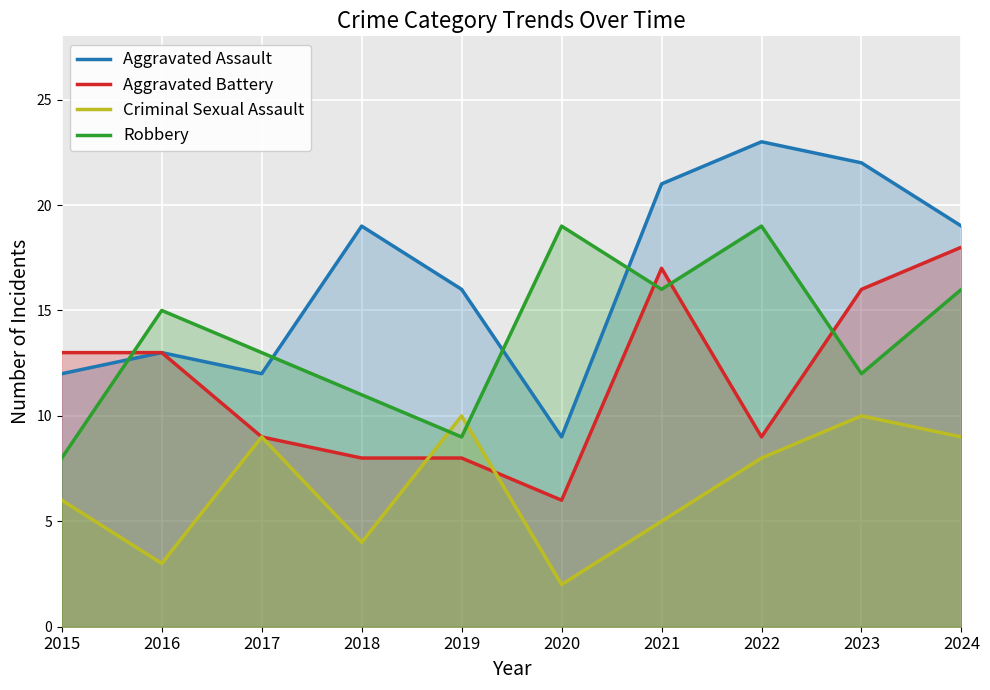

How many times do Aggravated Battery and Criminal Sexual Assault cross each other?

2